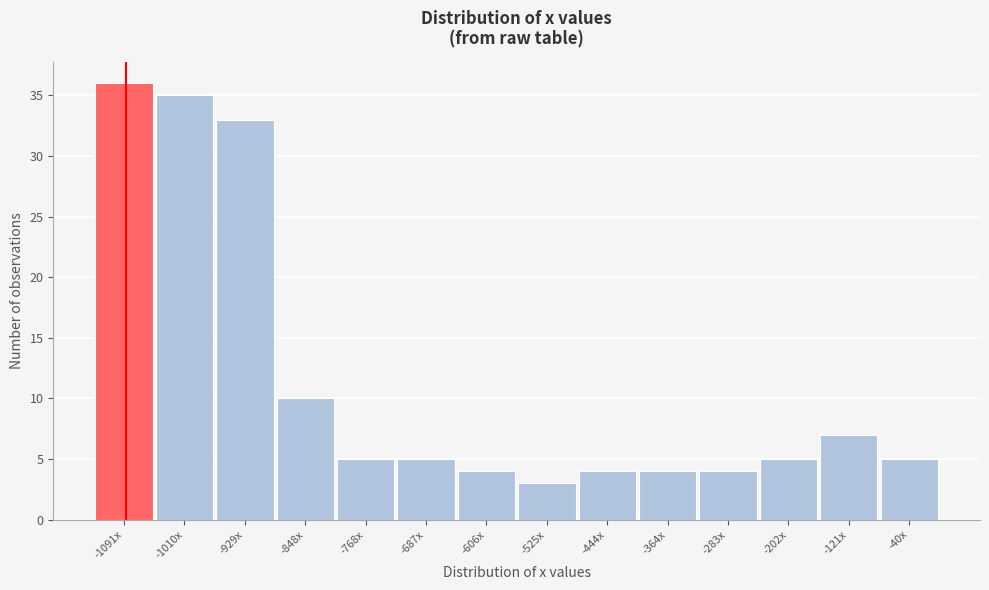

Reading left to right, extract all data points from this chart.

36	35	33	10	5	5	4	3	4	4	4	5	7	5